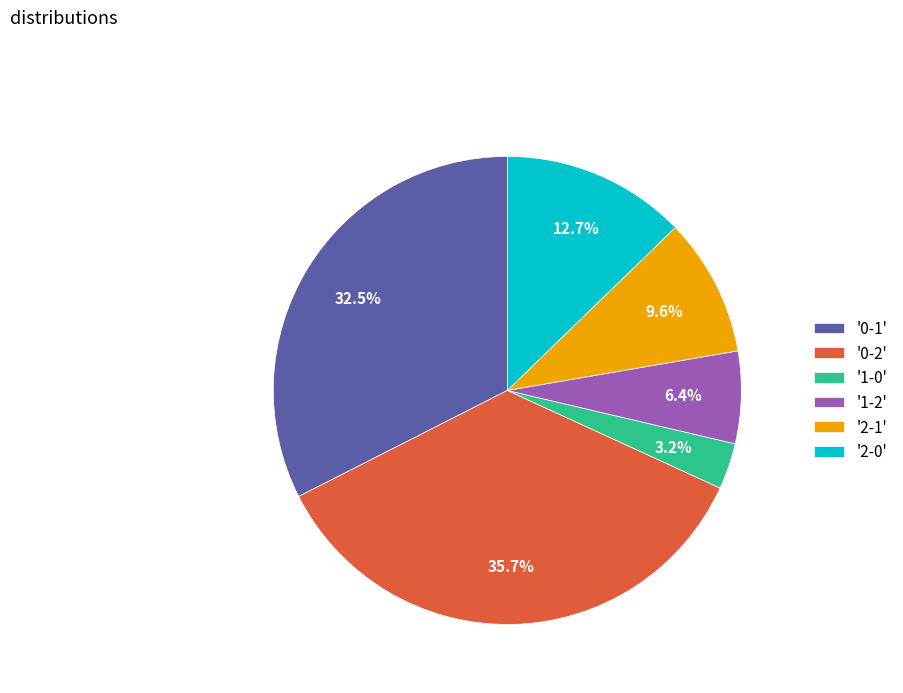

Which slice is the smallest?

'1-0'